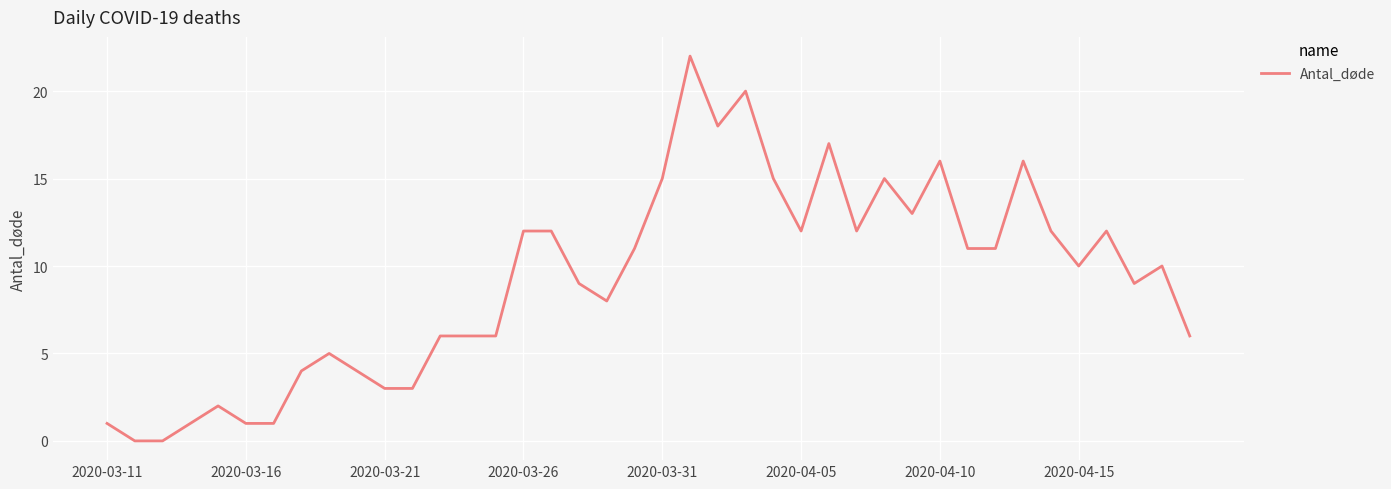

What is the difference between the maximum and minimum values?

22